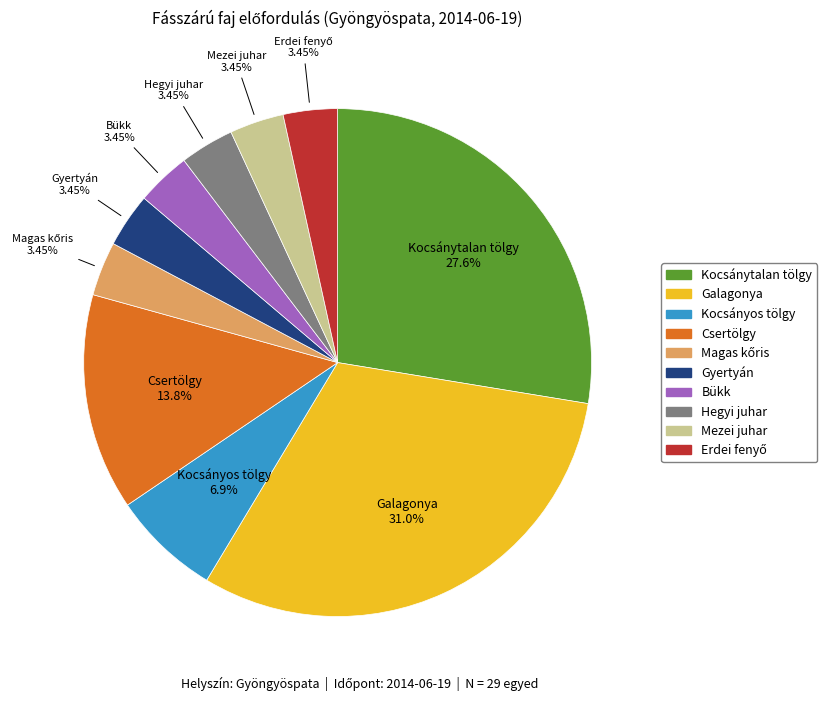

Which category has the biggest portion of the pie?

Galagonya